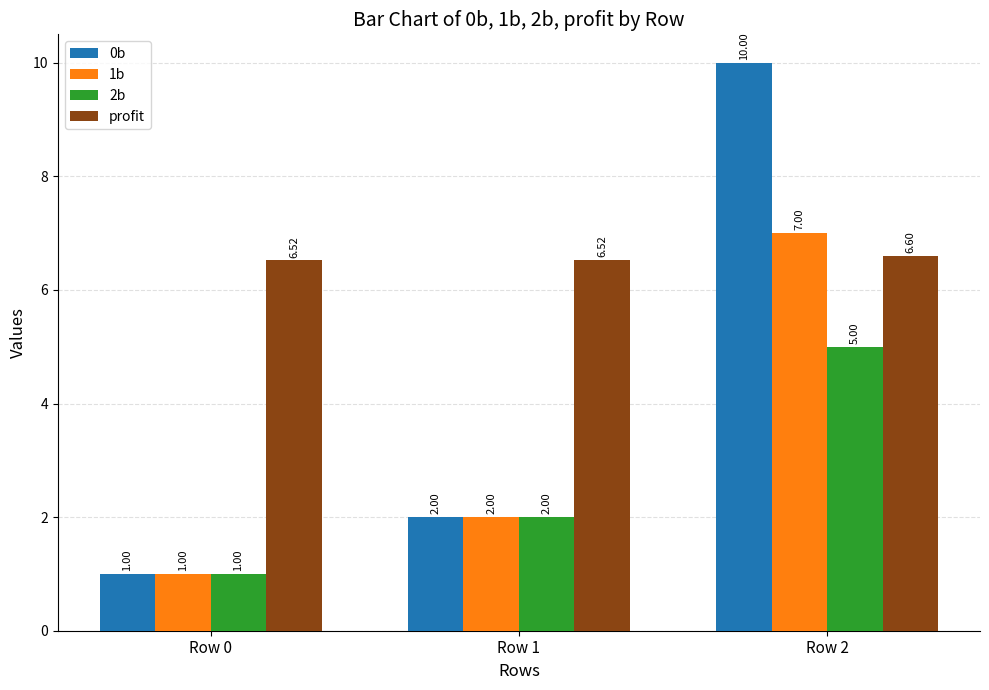

What is the approximate value of 0b at Row 0?

1.0